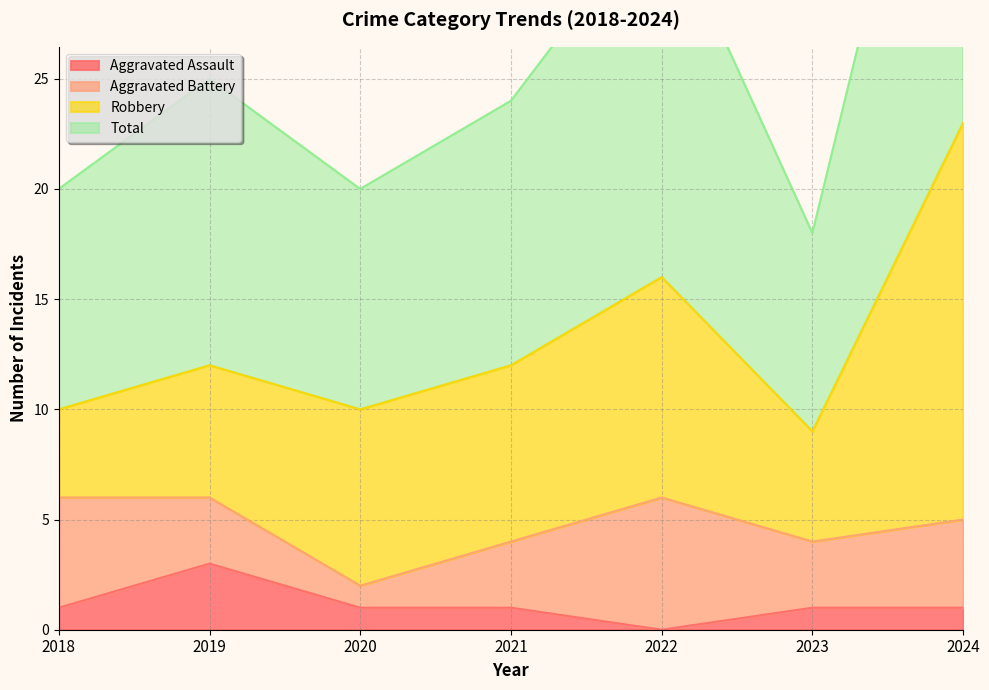

How many categories are shown in the chart?

7